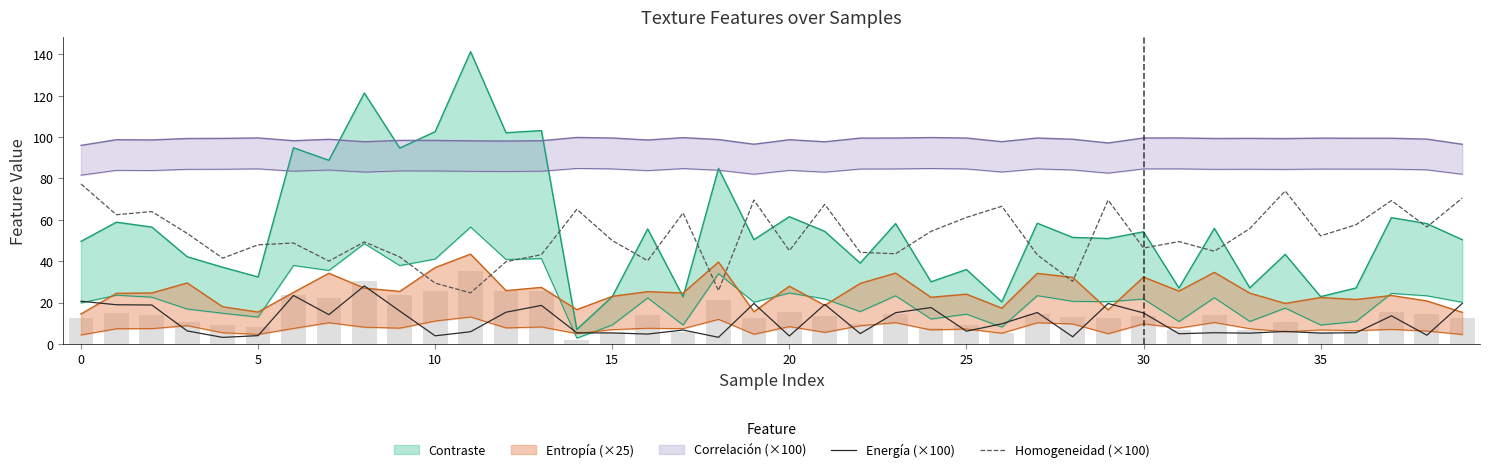

Reading right to left, list all the values displayed in this chart.

Energía (×100): 19.6	4.2	13.6	5.4	5.2	6.0	5.2	5.4	4.9	15.0	19.5	3.4	15.2	9.7	6.1	17.6	15.1	5.0	19.1	3.8	19.6	3.2	6.7	4.8	5.3	5.3	18.6	15.3	5.9	3.9	15.9	28.0	14.1	23.4	4.0	3.1	6.3	18.8	18.9	20.6
Homogeneidad (×100): 70.5	56.5	69.3	57.6	52.2	74.0	55.8	44.8	49.5	46.3	69.6	30.2	43.1	66.6	61.2	54.4	43.6	44.3	67.5	45.1	69.6	25.8	63.3	40.2	50.0	65.1	43.1	39.8	24.7	29.4	42.1	49.3	40.0	48.8	47.9	41.5	53.4	64.0	62.5	77.4